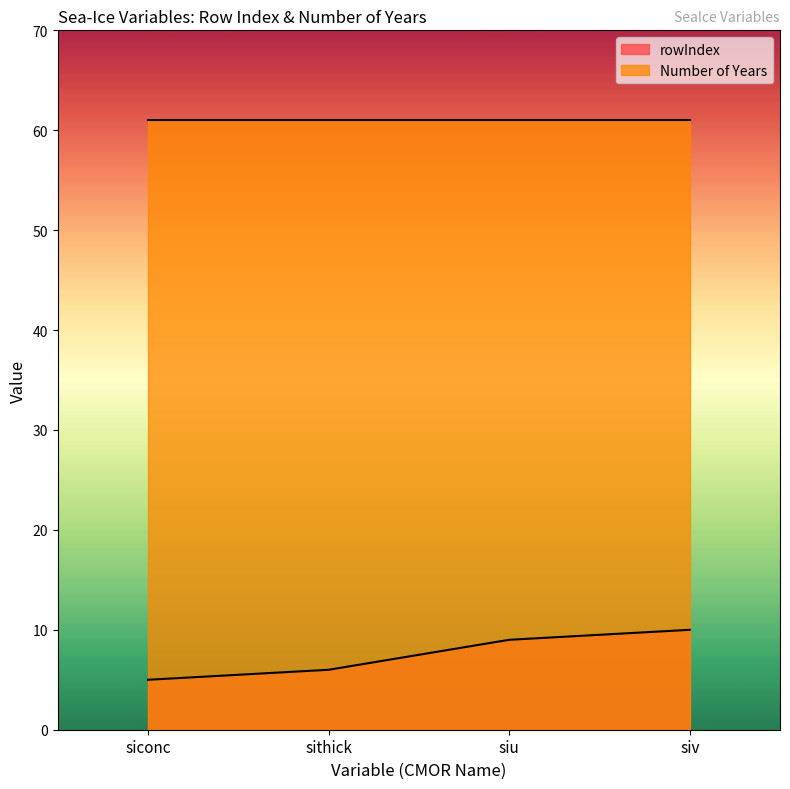

List the labels in order of value, largest first.

siv, siu, sithick, siconc